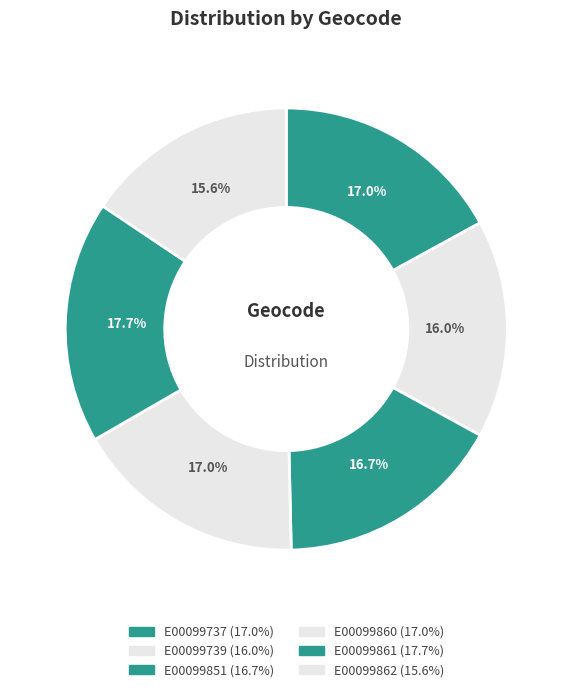

How many slices are in this pie chart?

6